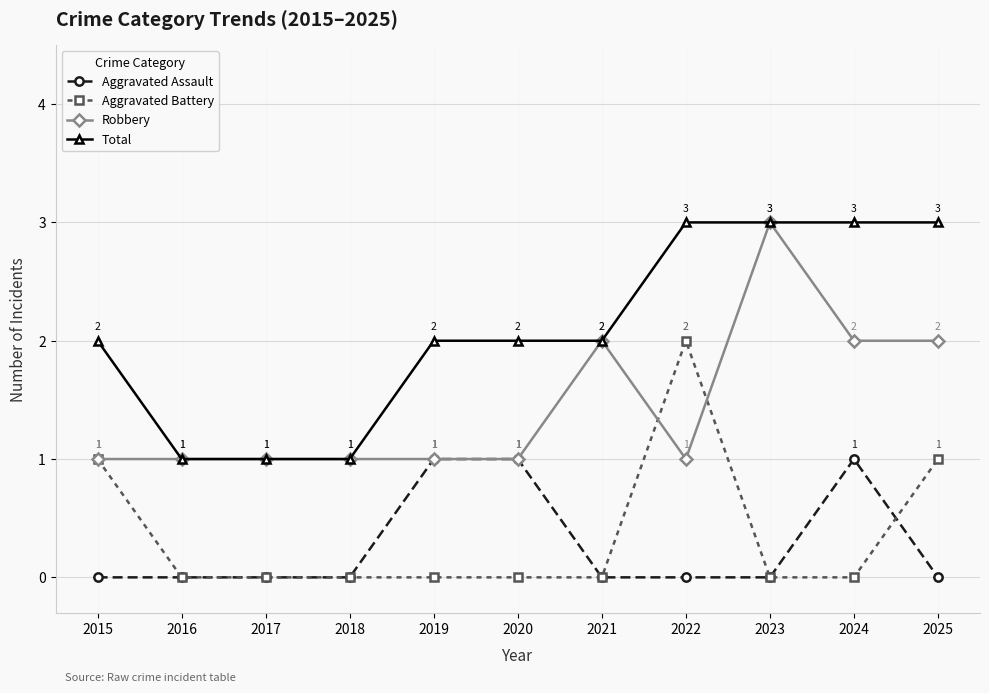

What is the spread (max minus min) of values at 2023?

3